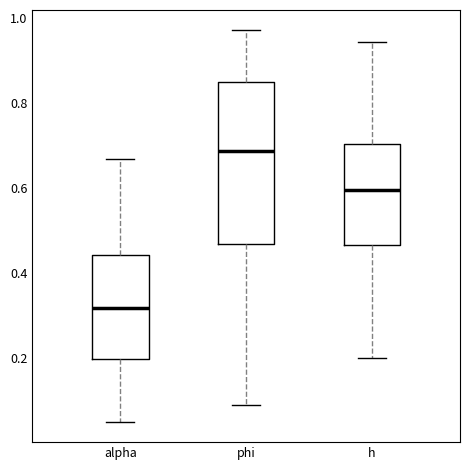

Where does the lower whisker of the box for h end on the y-axis? The values are not printed on the chart, so give them approximately, as read against the axis.

0.20